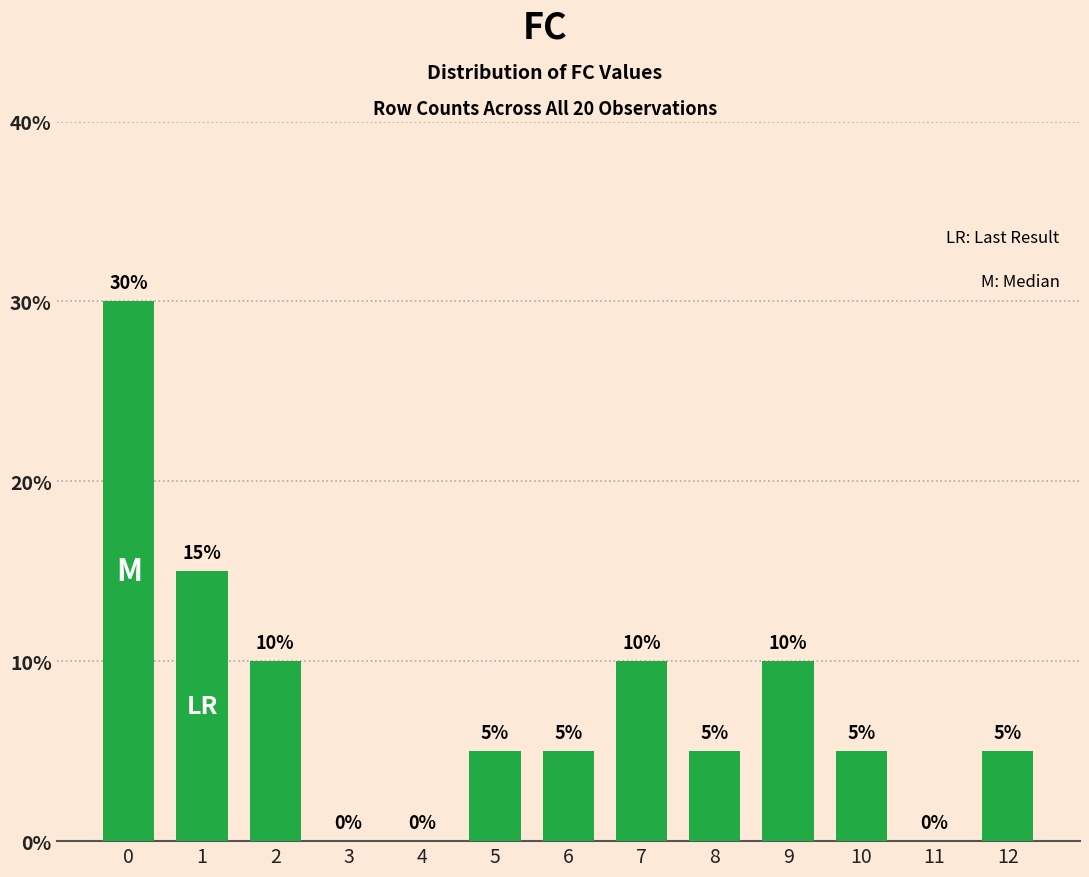

What value does the data have at 9, to the nearest 5?

10